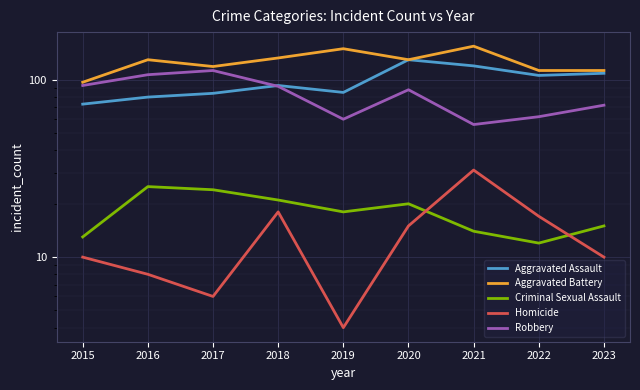

How many data points in Aggravated Assault are less than 93?

4